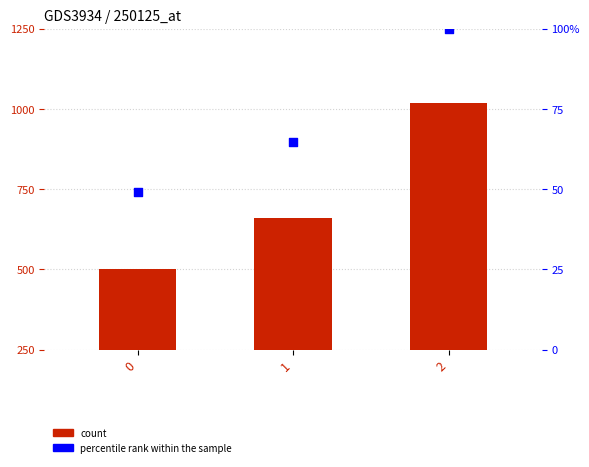

Which series has the widest spread of Y values?

count